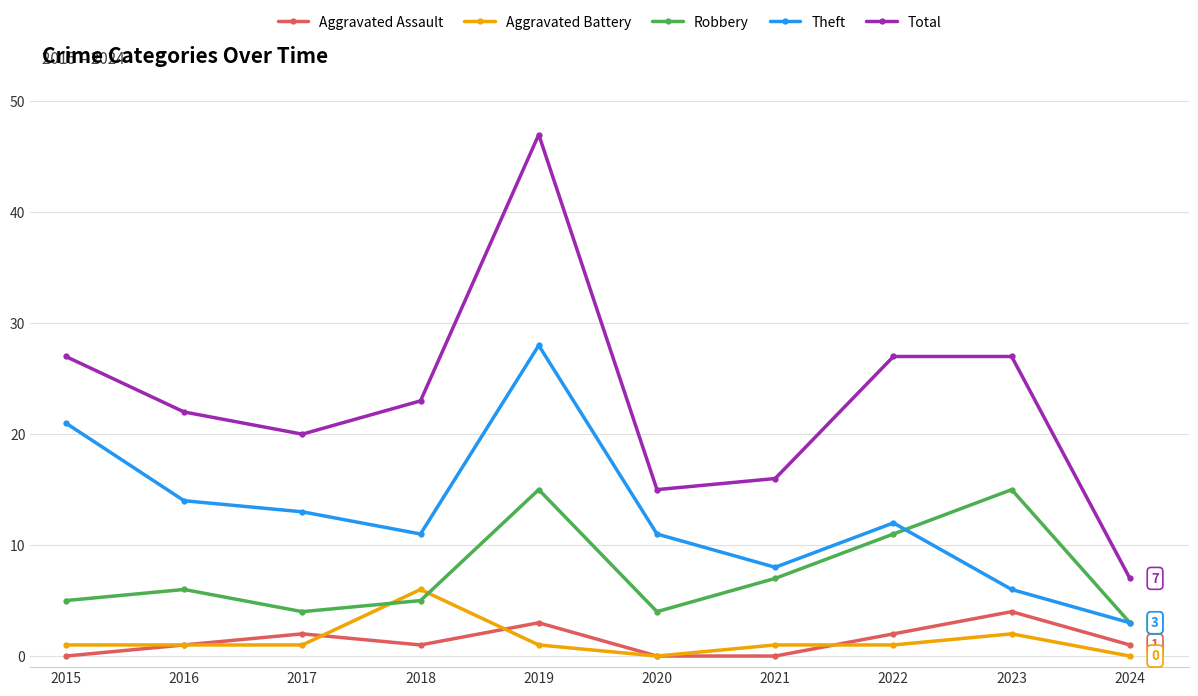

Where is the first local minimum for Total?

2017